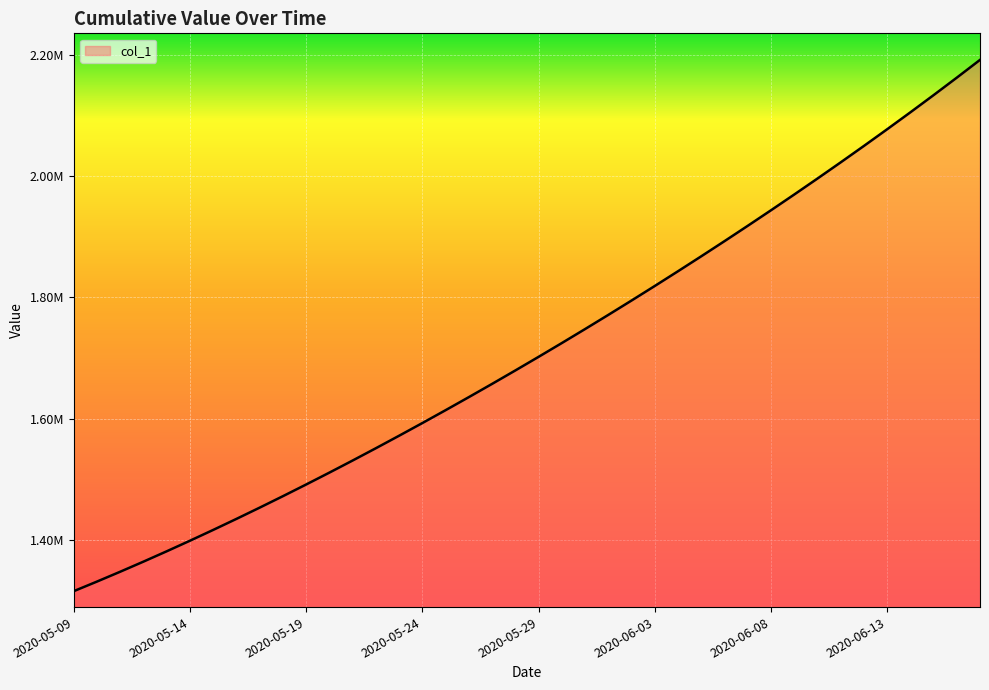

Is this an area chart (filled region under the line)?

Yes